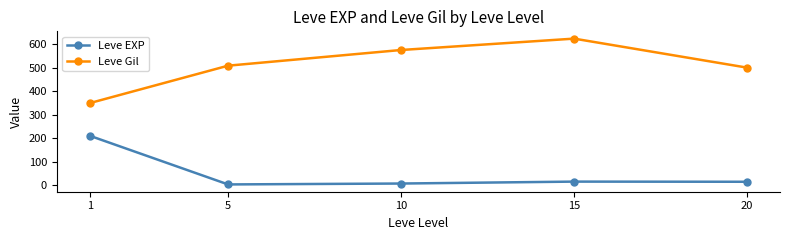

True or false: Leve Gil and Leve EXP cross at least once.

False